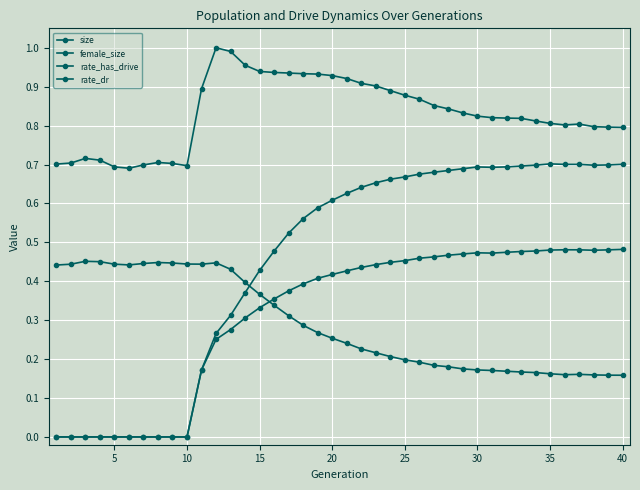

How many lines are shown in the chart?

4